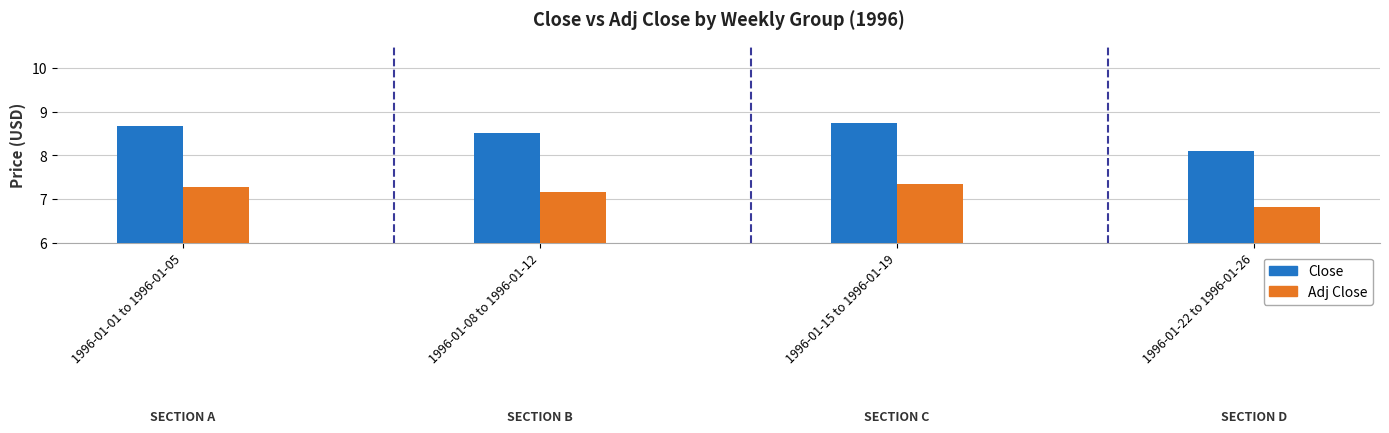

List the series in order of their peak value, lowest first.

Adj Close, Close